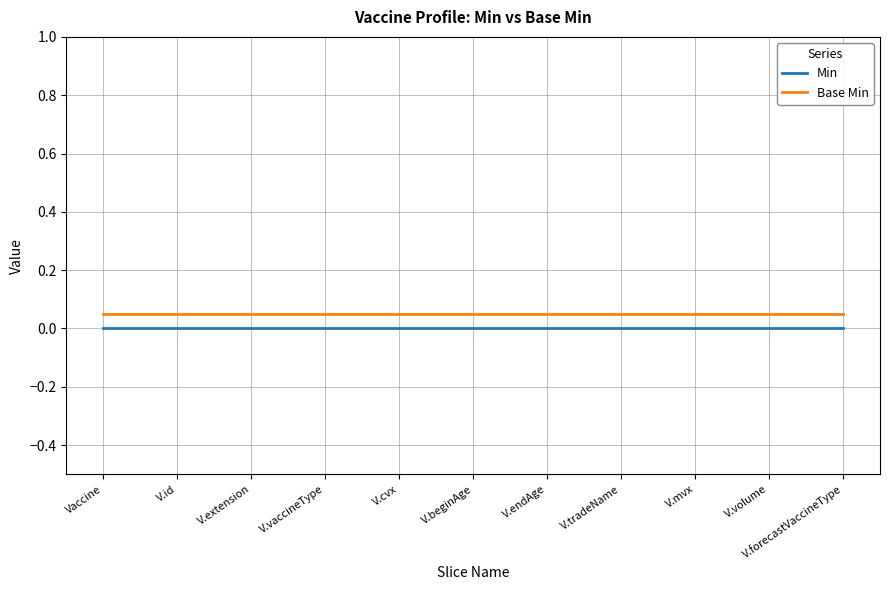

Where is Min nearest to the value 0?

Vaccine